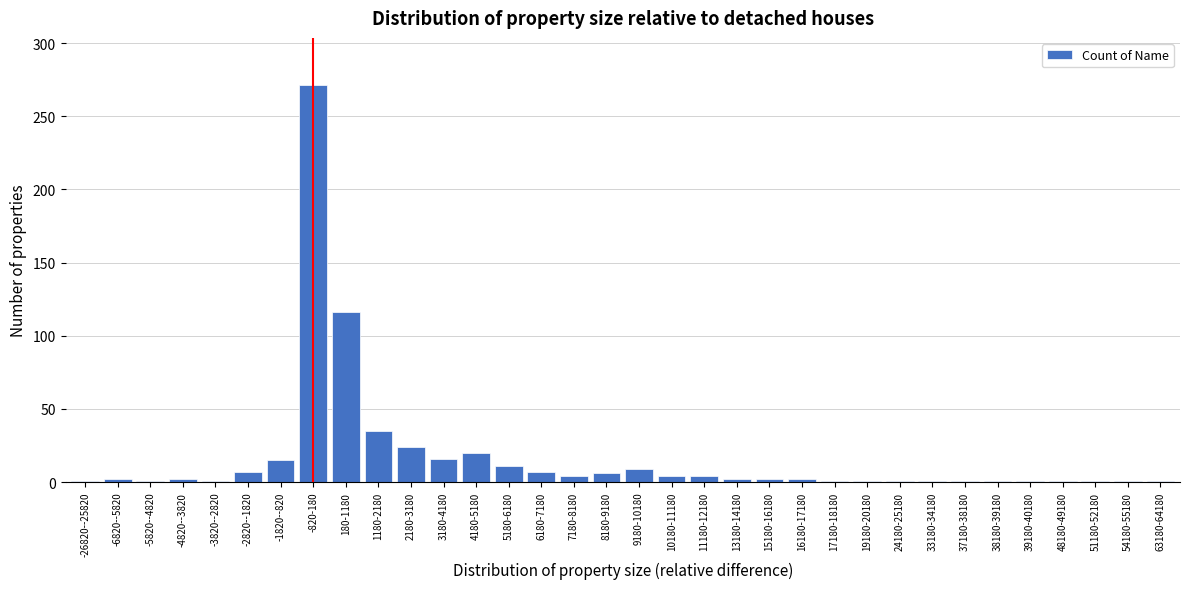

Approximately how many times larger is the value at 6180-7180 compared to 5180-6180?

0.6